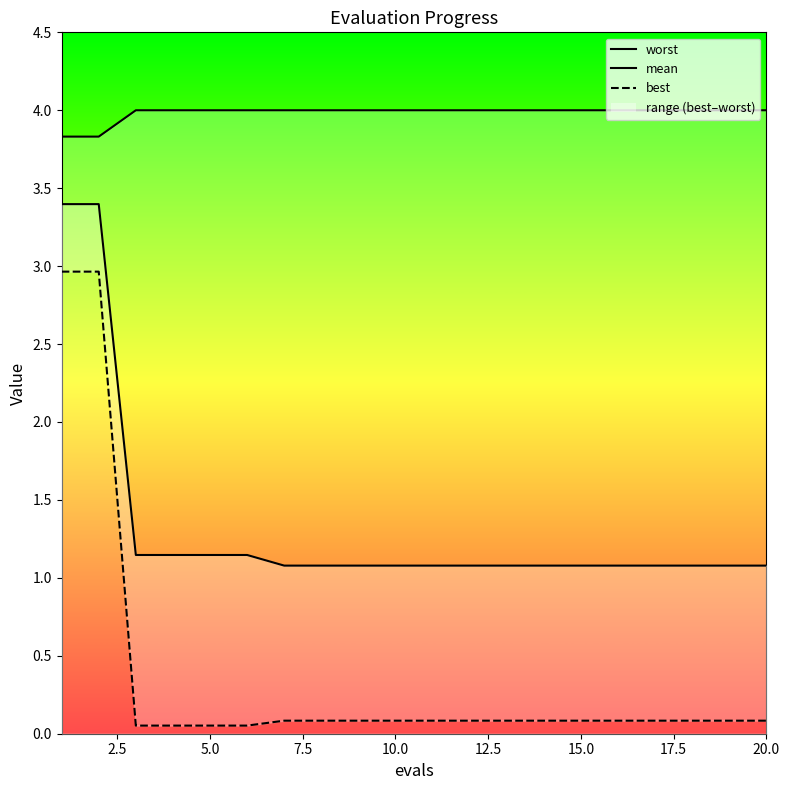

What is the total value across all series at 12?

5.2